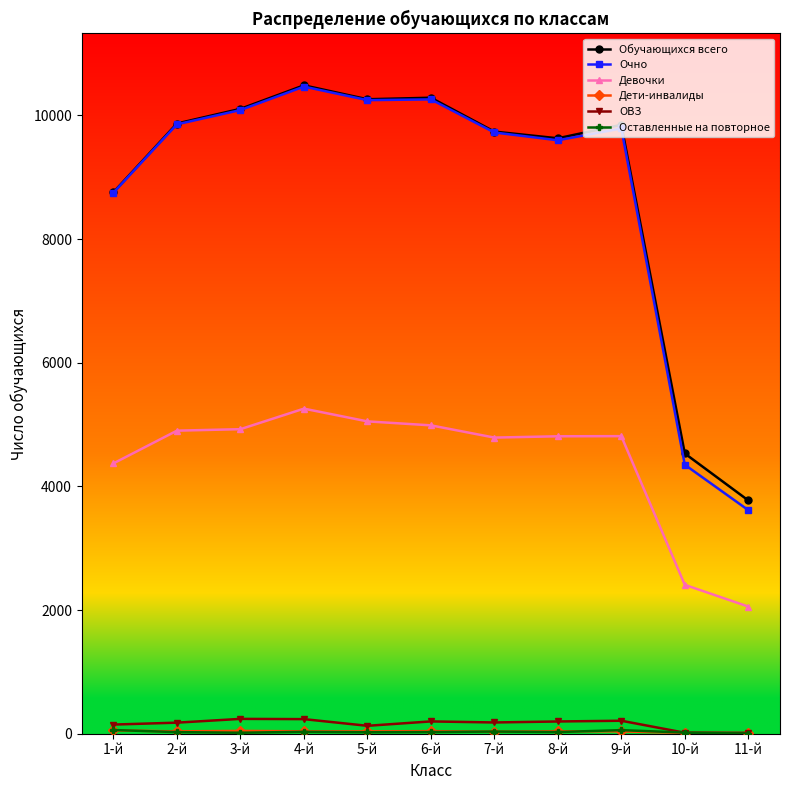

What is the difference between the ОВЗ values at 2-й and 11-й?

165